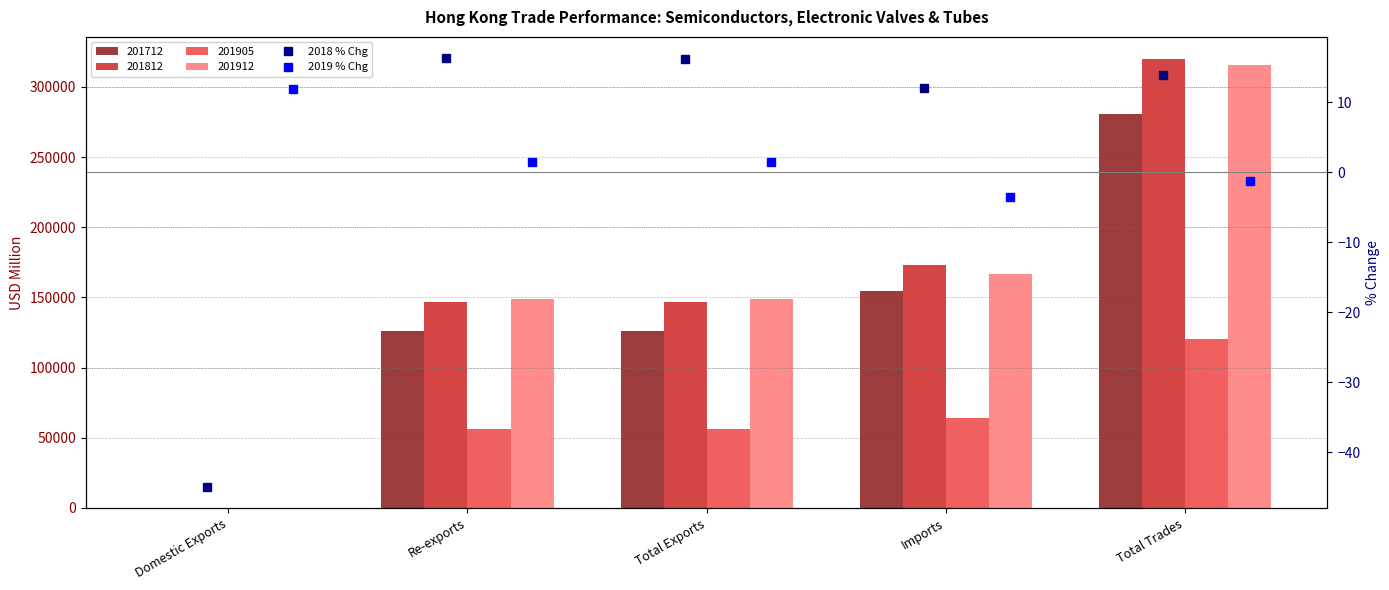

What position from the left is Domestic Exports?

1